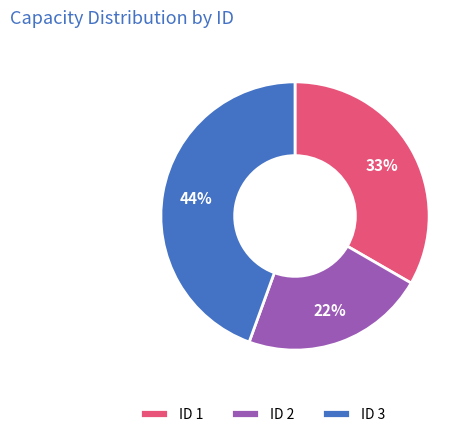

Is the sum of ID 1 and ID 3 greater than half?

Yes